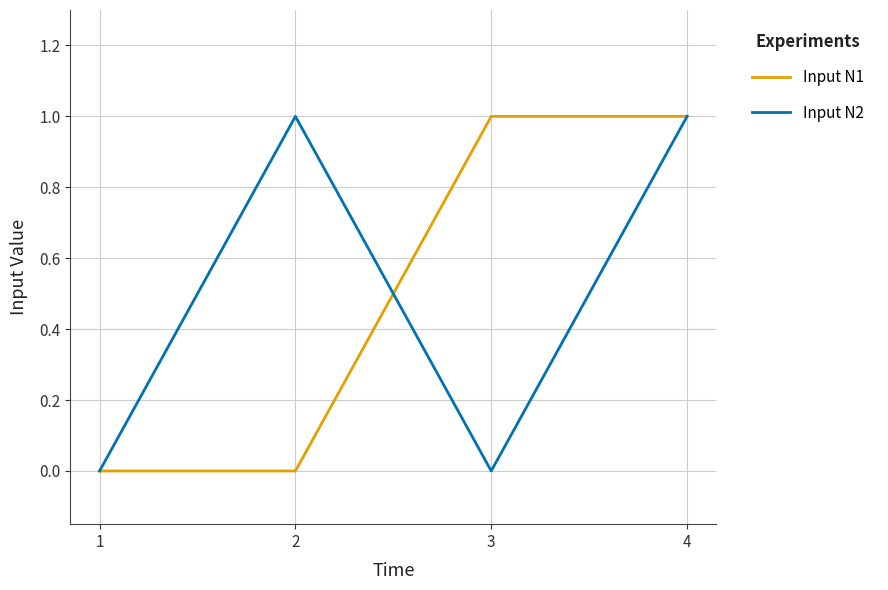

True or false: Input N1 has more than 2 interior local peaks.

False